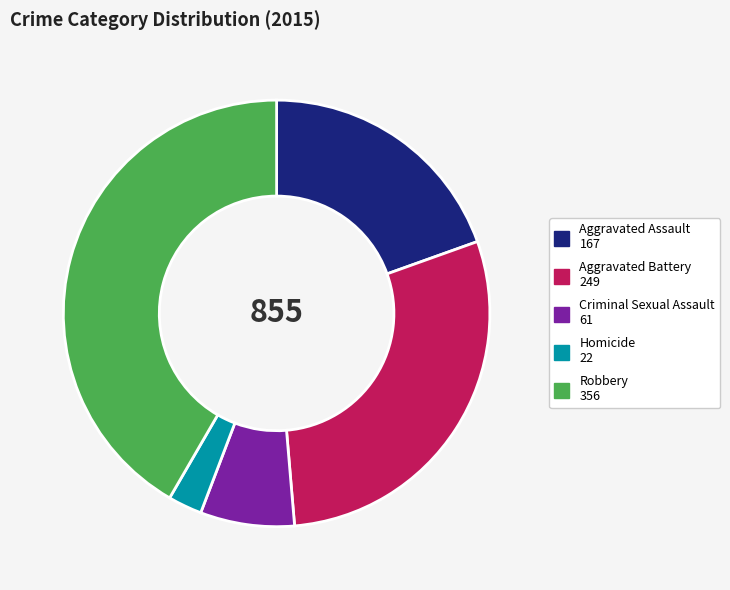

Combined, do Homicide and Aggravated Battery account for over 50%?

No